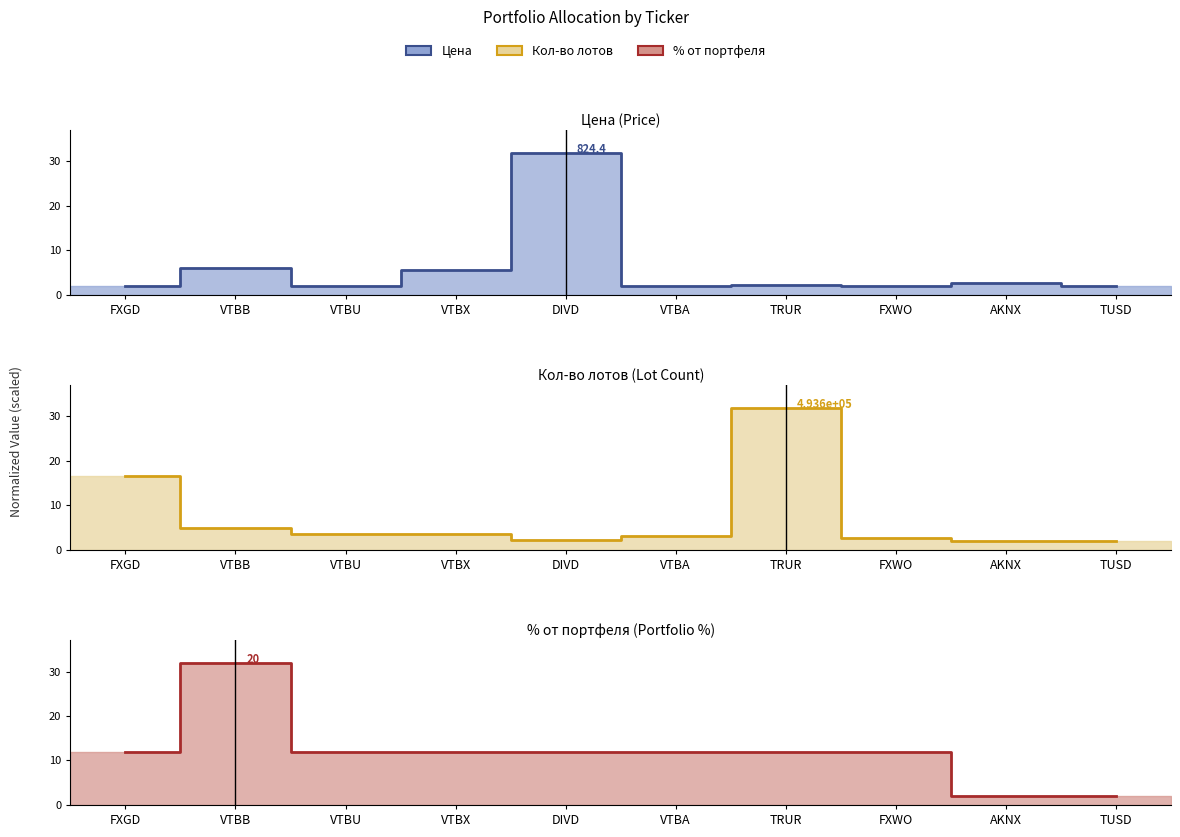

At which category is the sum across all series the highest?

TRUR